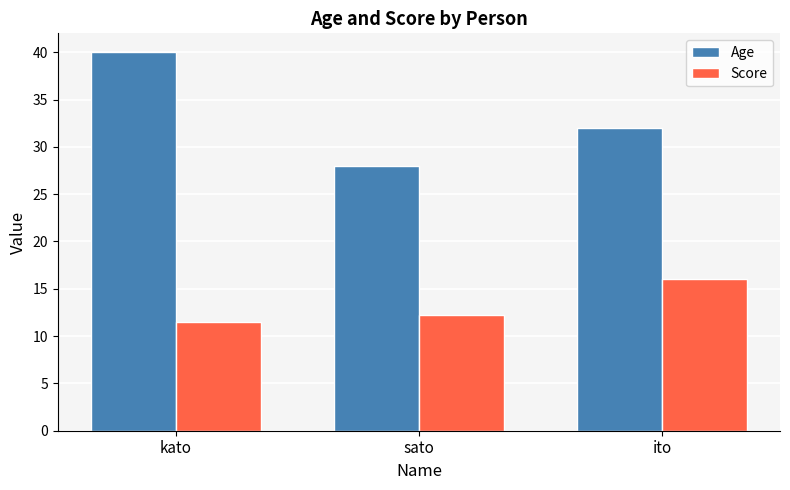

Is the value of Score at ito greater than the value of Age at sato?

No